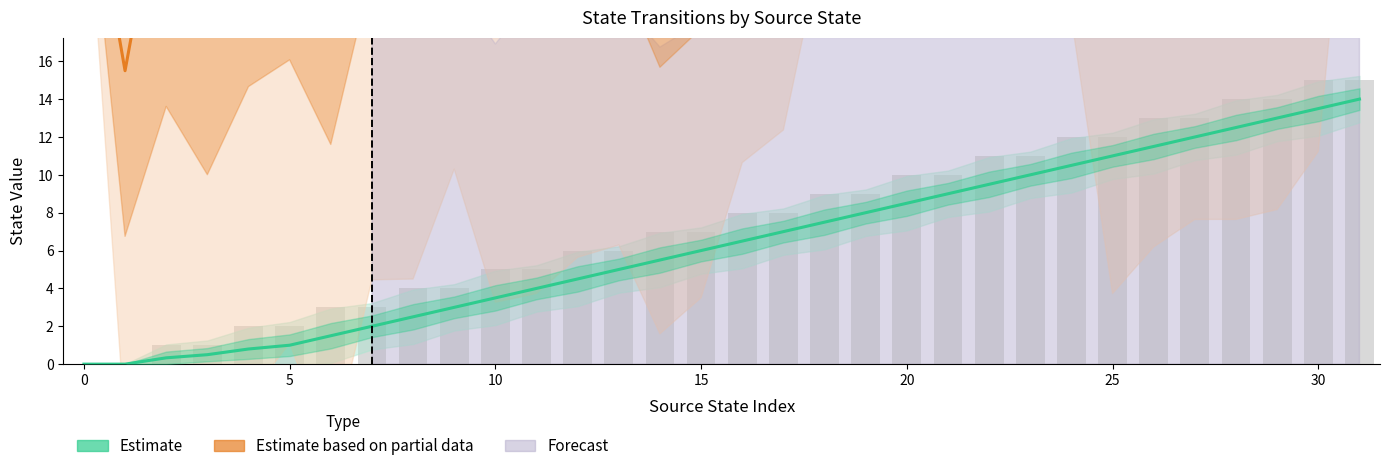

Count the number of categories in the chart.

32